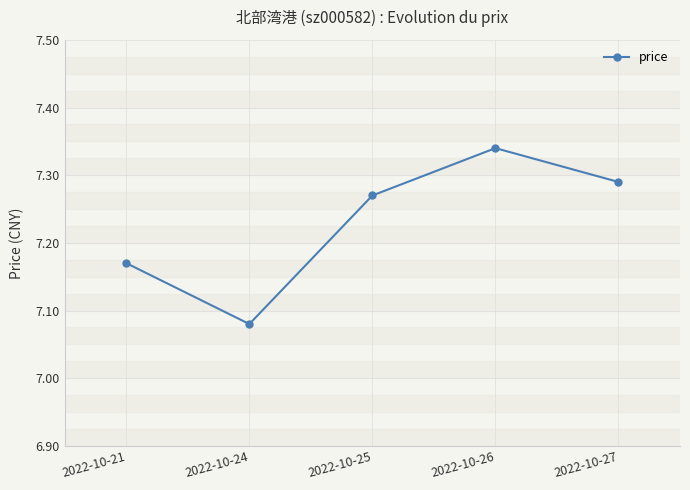

True or false: the data shows 11.6 at 2022-10-26.

False